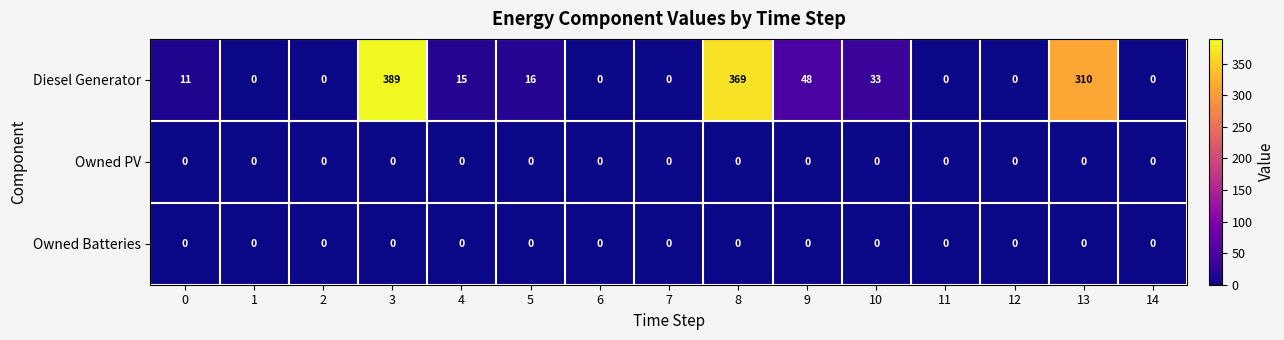

Which series has the largest range (max minus min)?

Diesel Generator